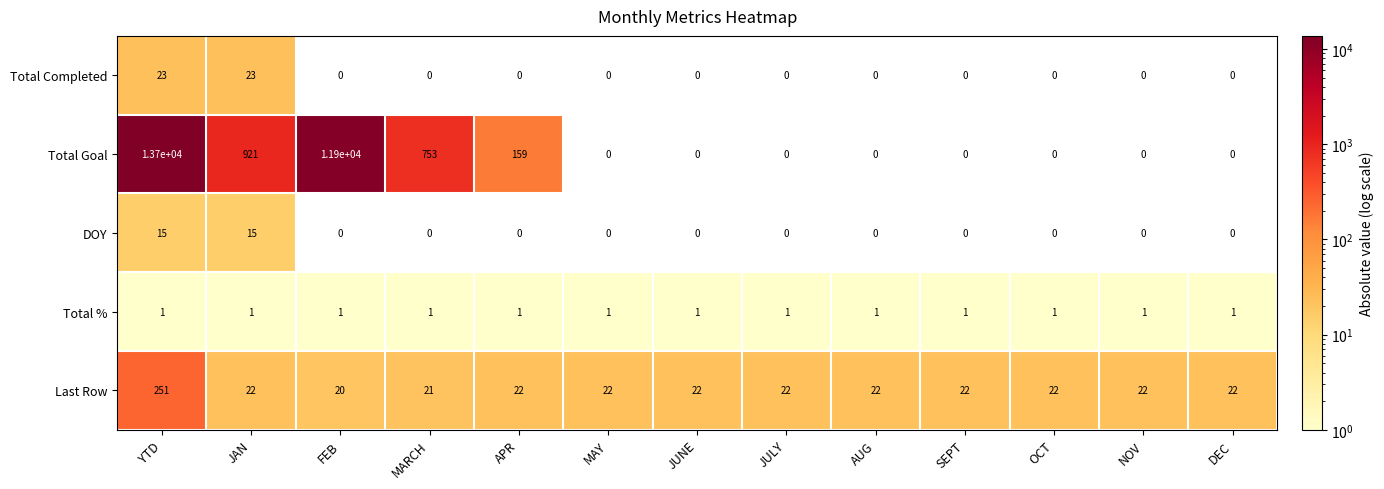

Which category has the highest value across all series?

YTD